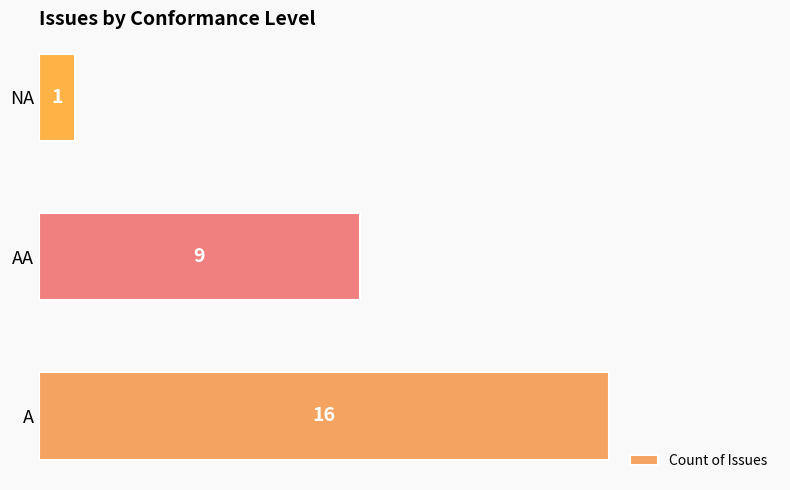

The chart shows a value of 22 at A. True or false?

False